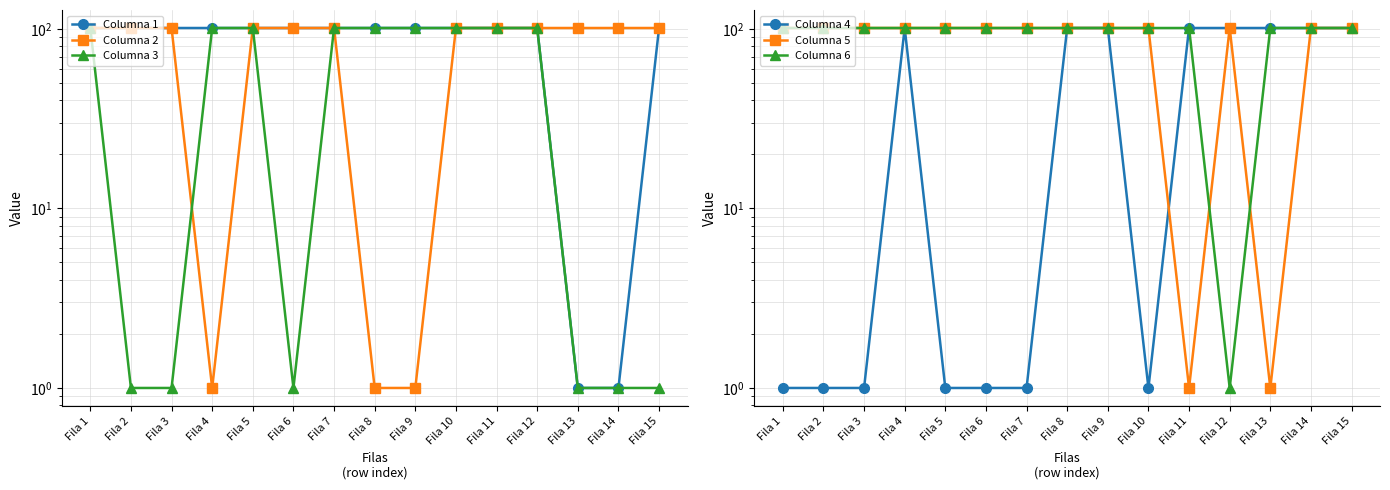

The Columna 6 series shows 101 at Fila 7. True or false?

True